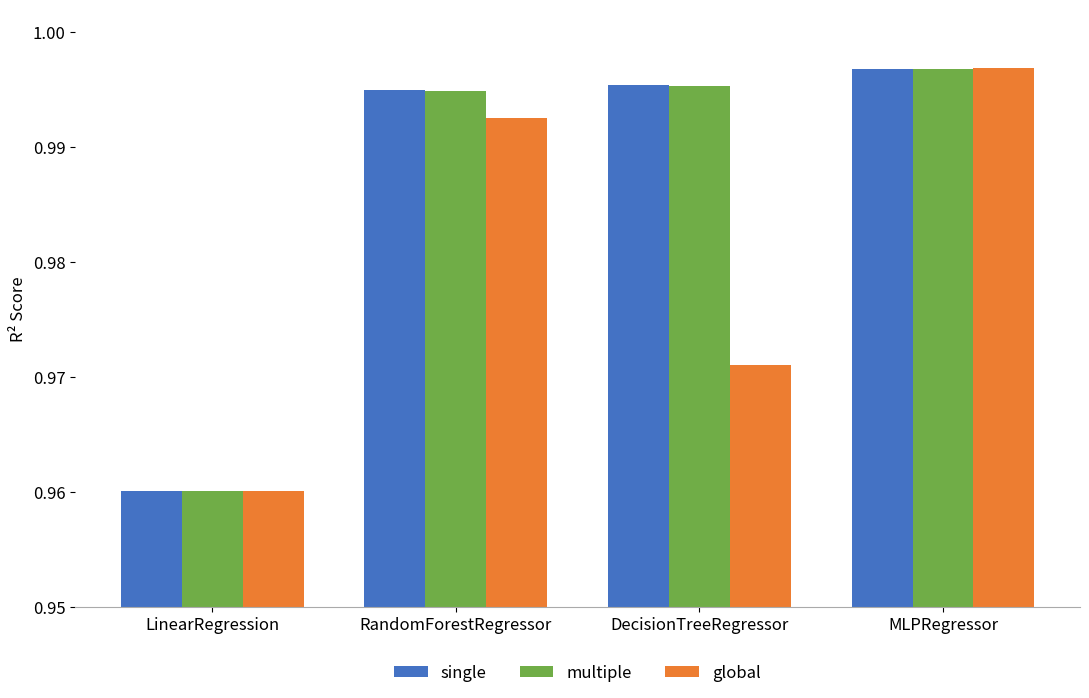

What is the sum of the global values at LinearRegression and RandomForestRegressor?

2.0